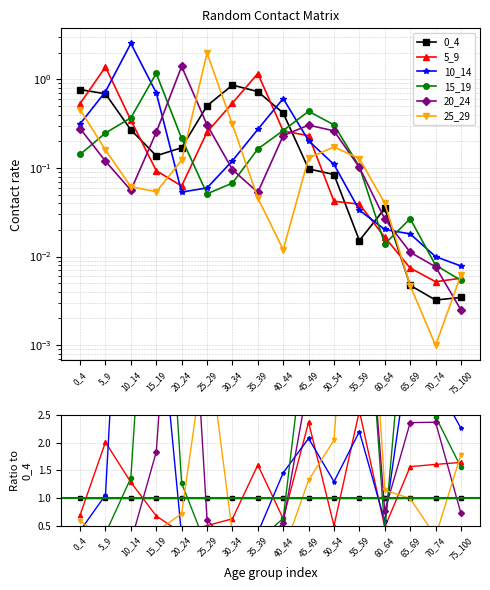

What is the value of the 25_29 point at the 2nd from the left?

0.2